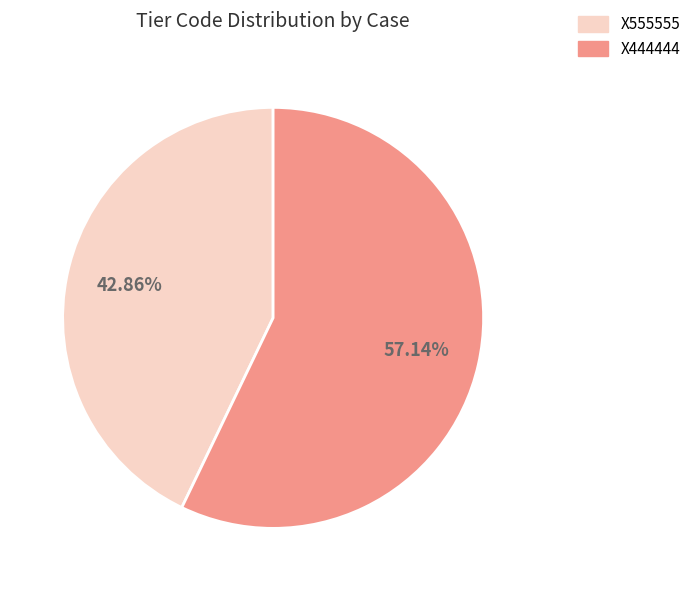

True or false: X444444 accounts for 47% of the total.

False